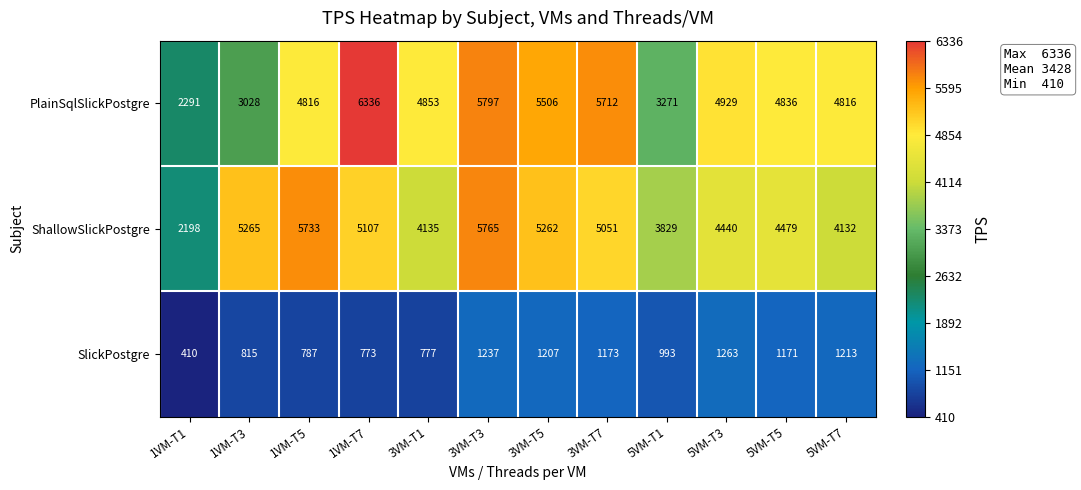

The ShallowSlickPostgre series shows 4440 at 5VM-T3. True or false?

True